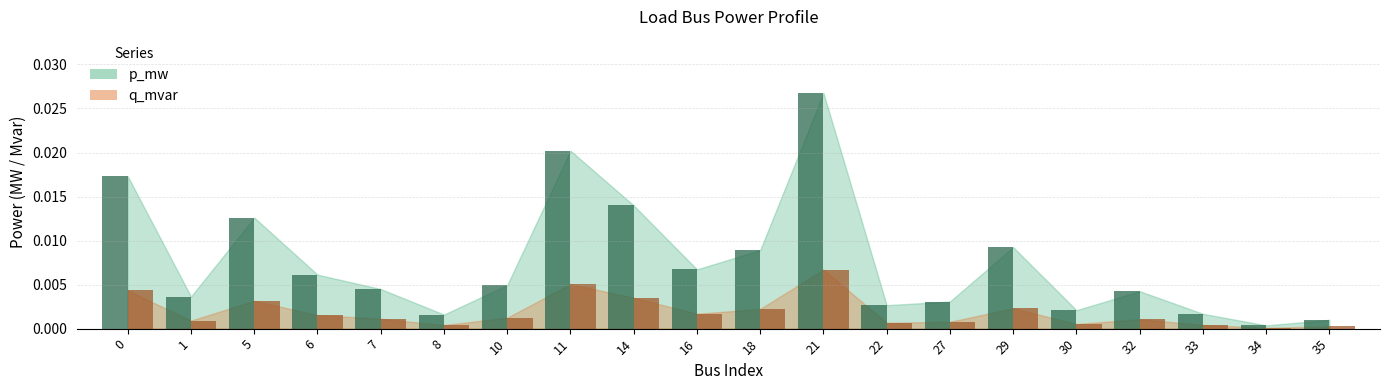

Which series has the largest range (max minus min)?

p_mw